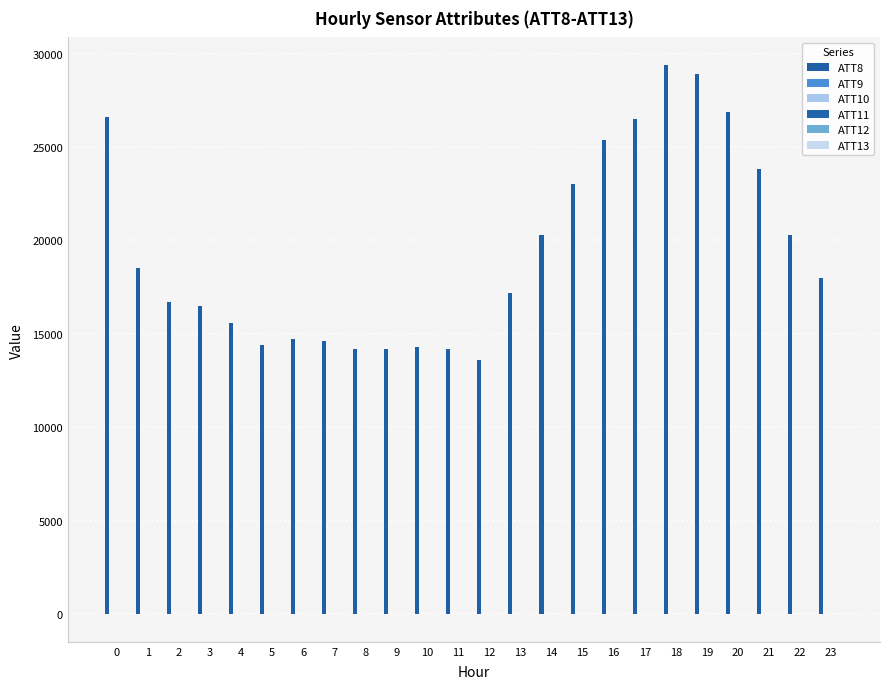

Reading right to left, what are all the values shown in this chart?

ATT8: 18000.0	20300.0	23800.0	26900.0	28900.0	29400.0	26500.0	25400.0	23000.0	20300.0	17200.0	13600.0	14200.0	14300.0	14200.0	14200.0	14600.0	14700.0	14400.0	15600.0	16500.0	16700.0	18500.0	26600.0
ATT9: 2.2	2.4	1.6	2.3	2.3	2.8	2.9	2.2	2.1	1.0	1.9	1.0	1.0	1.0	1.2	1.2	0.6	0.6	2.0	0.9	2.2	3.8	5.3	3.8
ATT10: -2.7	-5.0	-3.6	-3.3	-3.6	-3.8	-6.5	-6.6	-5.3	-0.5	-0.9	-1.6	-1.4	-1.8	-1.4	-1.0	-1.9	-2.3	-0.4	1.4	2.9	5.6	6.5	7.0
ATT11: -14.5	-16.3	-17.8	-19.8	-20.7	-20.9	-21.7	-22.3	-23.8	-22.2	-22.5	-21.2	-19.8	-21.5	-23.4	-24.7	-23.7	-23.5	-19.9	-17.4	-15.2	-9.5	-5.8	-3.0
ATT12: -3.8	-5.1	-4.9	-4.4	-5.0	-4.0	-3.4	-1.4	-1.0	-0.7	-0.3	-1.4	-2.4	-3.3	-4.6	-5.2	-3.8	-1.0	-0.1	3.5	4.8	6.4	7.1	7.0
ATT13: -9.4	-10.8	-11.7	-10.3	-10.1	-9.4	-9.9	-11.7	-11.8	-12.6	-14.1	-16.1	-16.4	-18.6	-21.4	-22.4	-21.7	-21.4	-19.9	-19.0	-18.3	-11.6	-7.4	-5.6